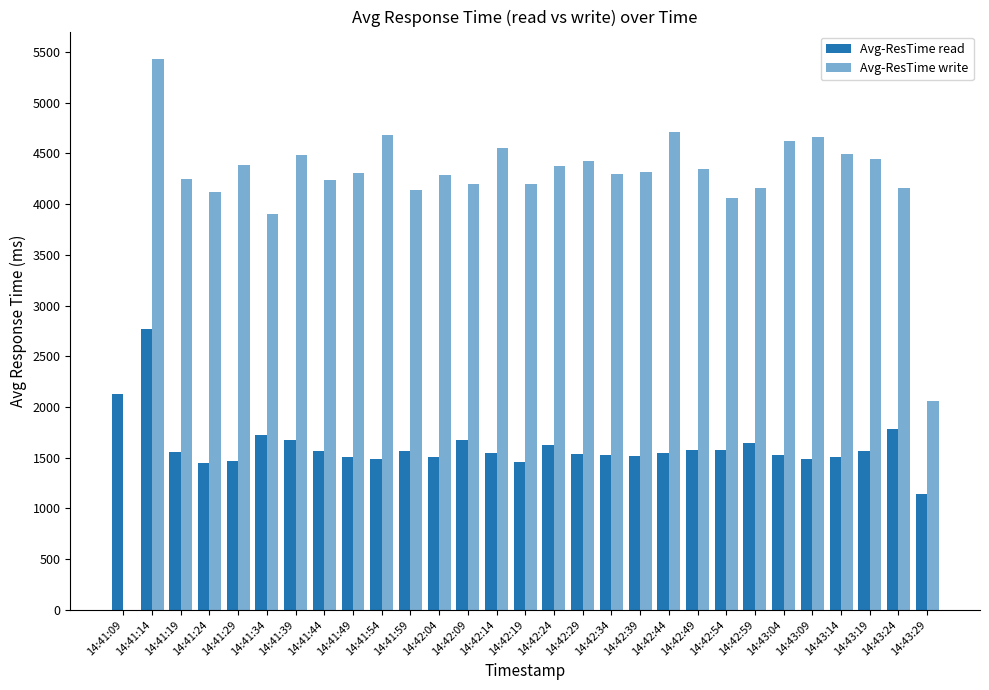

How many data points in Avg-ResTime read are above 1548?

15